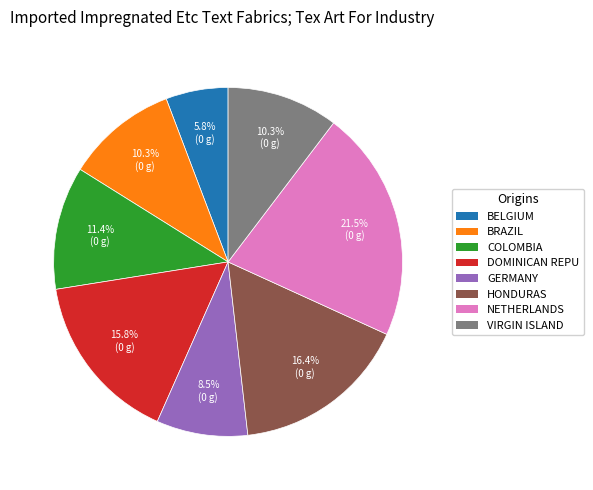

Is the sum of BRAZIL and GERMANY greater than half?

No